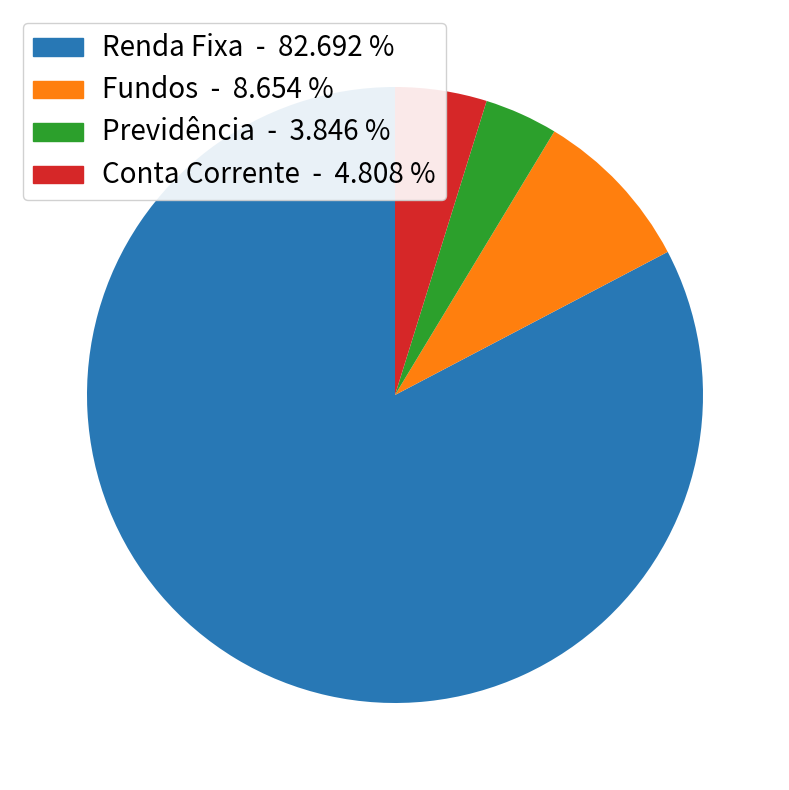

True or false: Renda Fixa accounts for 88% of the total.

False